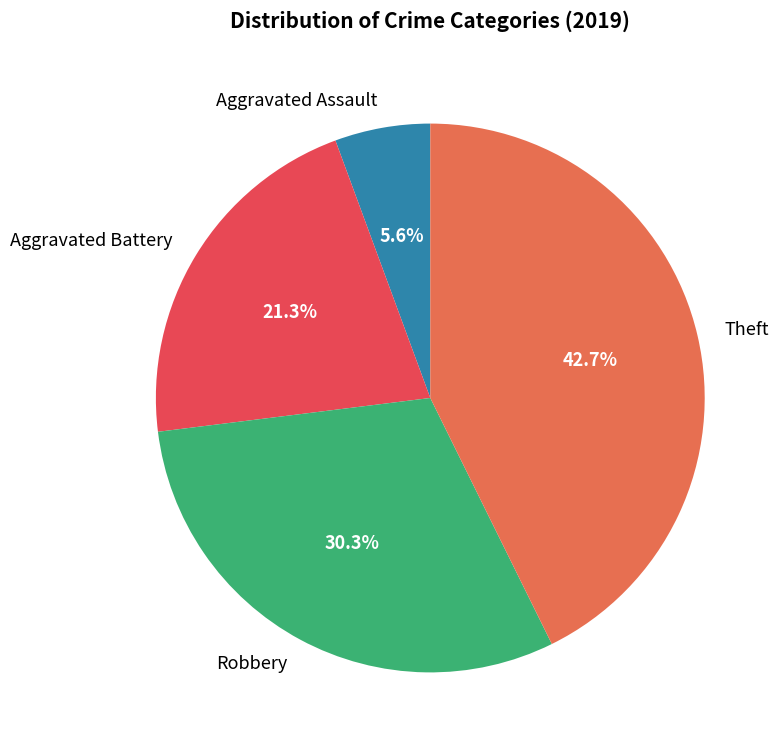

Rank the categories by value from highest to lowest.

Theft, Robbery, Aggravated Battery, Aggravated Assault